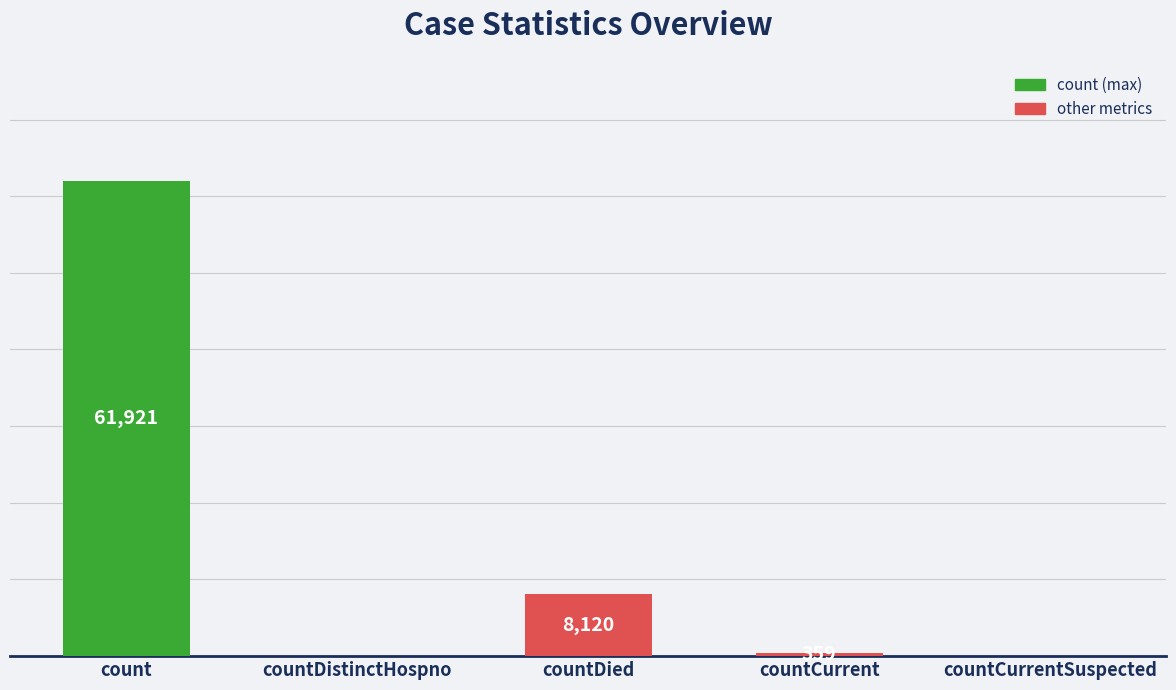

Which label corresponds to the largest value in the chart?

count